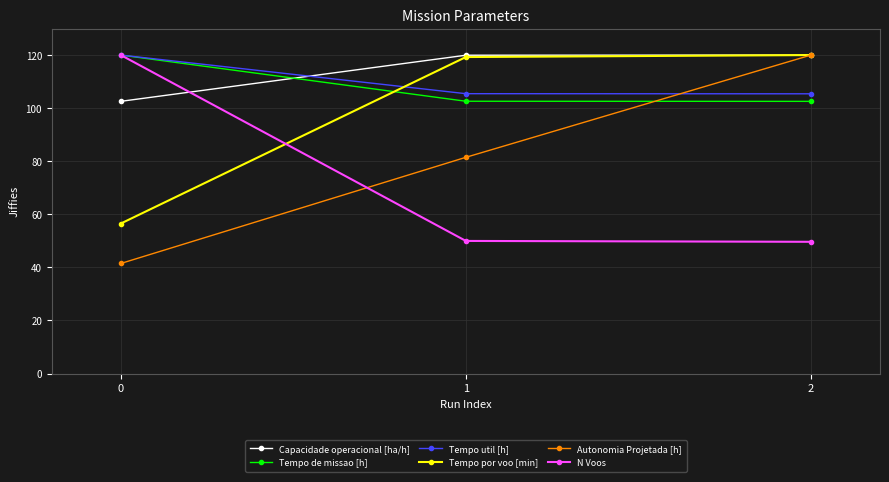

How many lines are shown in the chart?

6